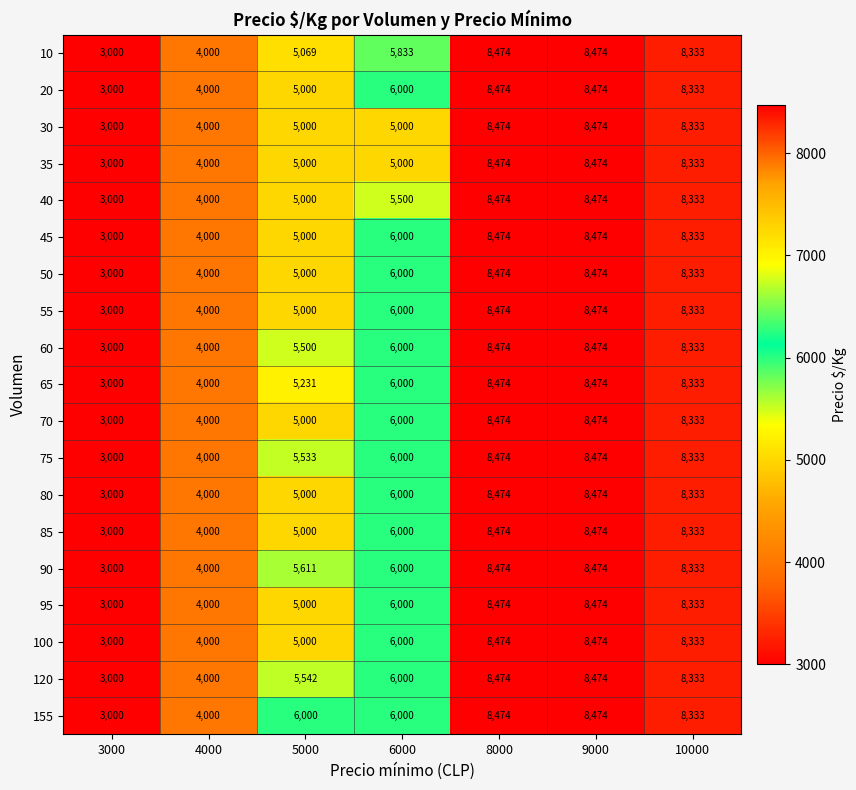

The 20 series shows 2014 at 5000. True or false?

False